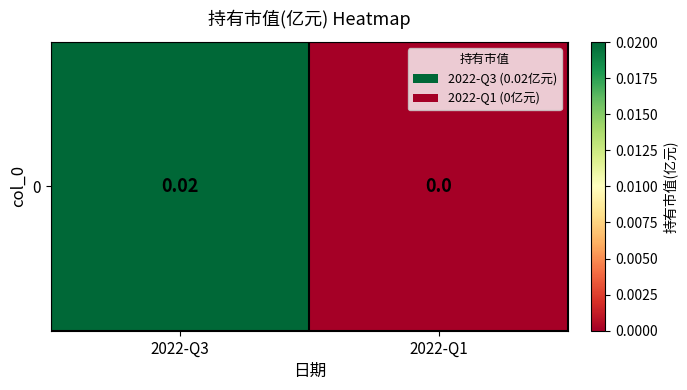

True or false: the data shows -0.0 at 2022-Q1.

False